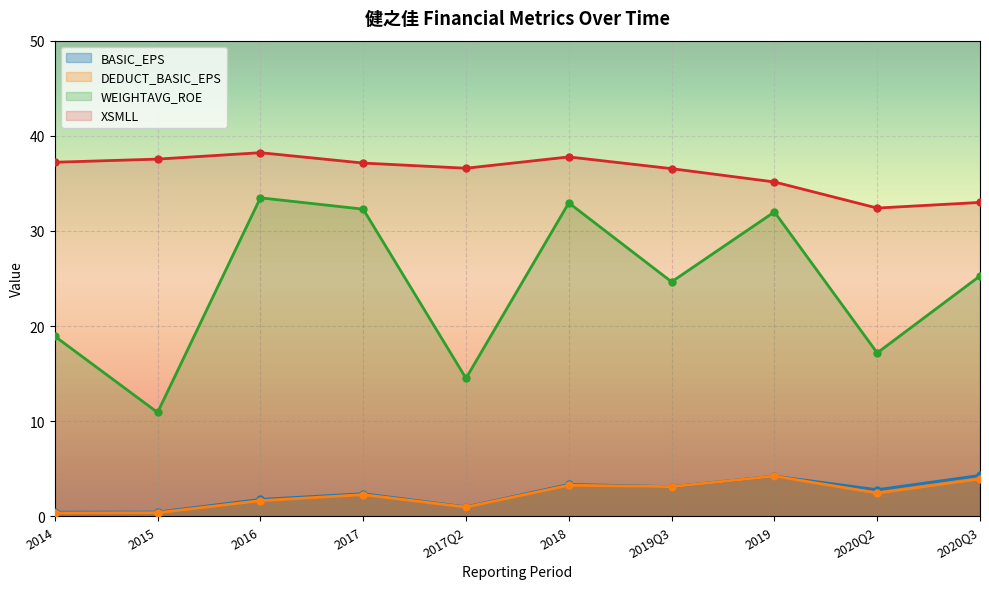

At 2017Q2, list the series in order from largest to smallest.

XSMLL, WEIGHTAVG_ROE, BASIC_EPS, DEDUCT_BASIC_EPS